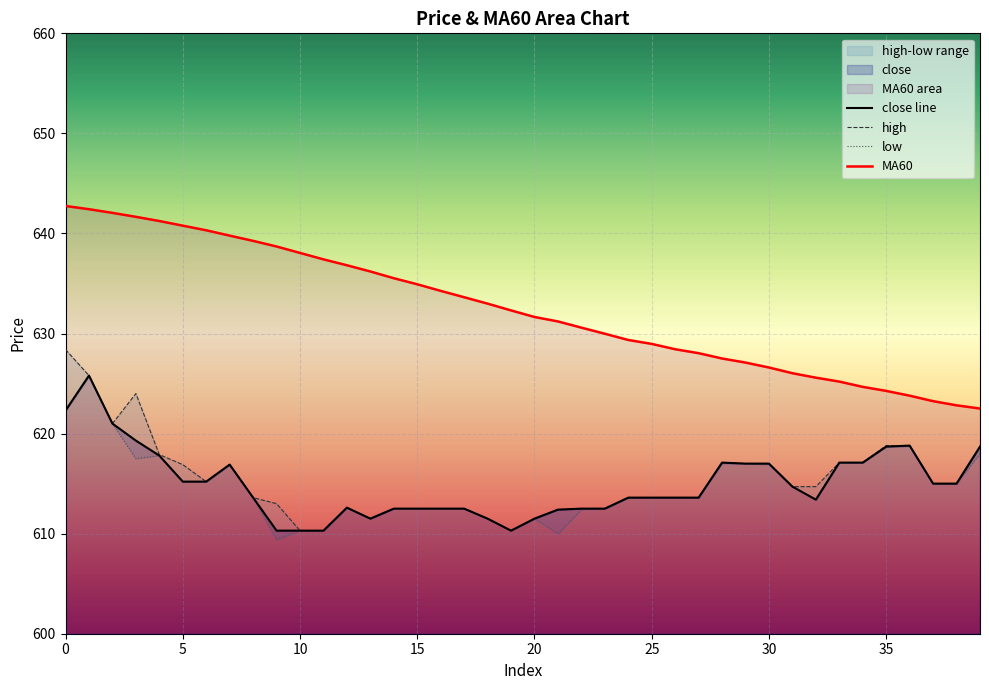

Does the chart display data point markers on the line(s)?

No